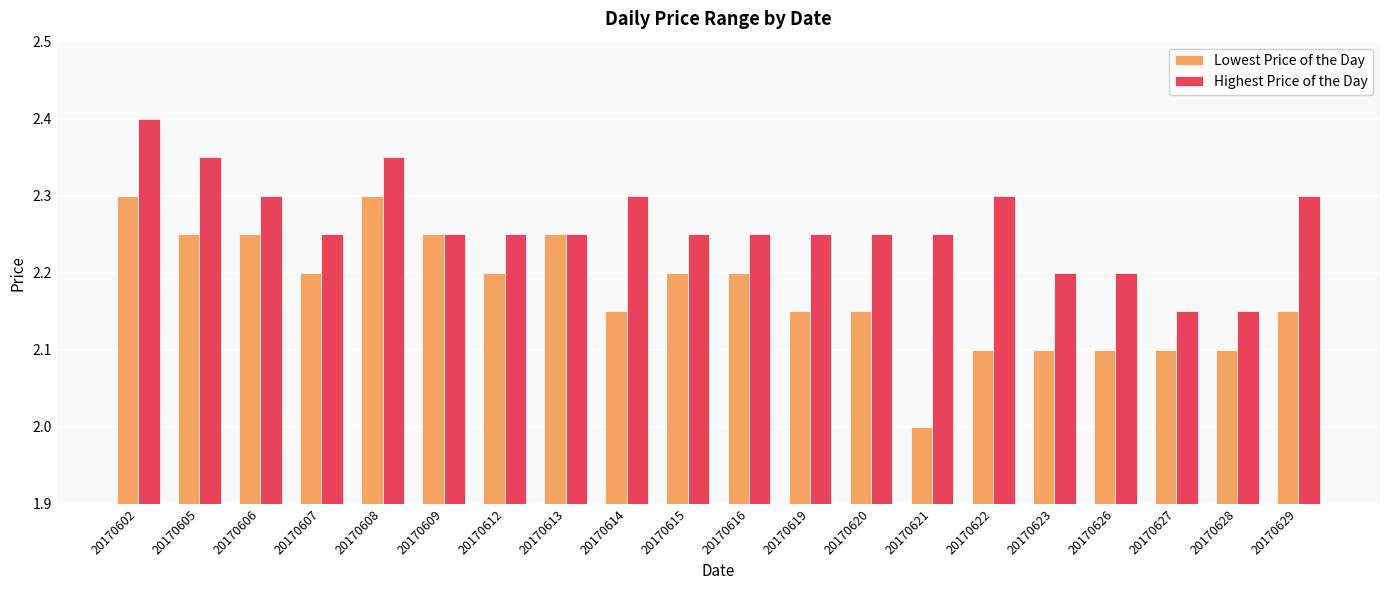

Which series has the widest spread of values?

Lowest Price of the Day